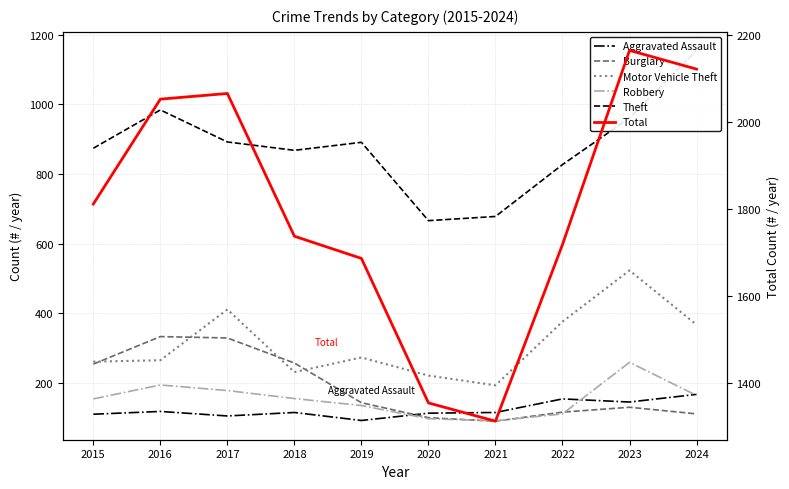

Reading left to right, what are all the values shown in this chart?

Aggravated Assault: 110	118	105	115	92	113	115	154	145	167
Burglary: 254	333	329	257	143	100	90	116	130	111
Motor Vehicle Theft: 261	265	411	231	273	221	193	376	523	367
Robbery: 154	194	178	155	135	97	91	111	259	164
Theft: 874	984	892	868	891	666	678	827	961	1155
Total: 1812	2053	2066	1738	1687	1355	1313	1719	2165	2122